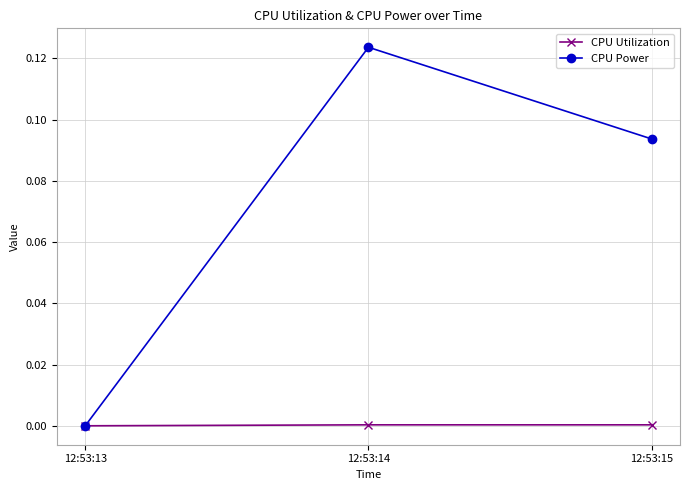

Rank the series by their maximum value, from lowest to highest.

CPU Utilization, CPU Power